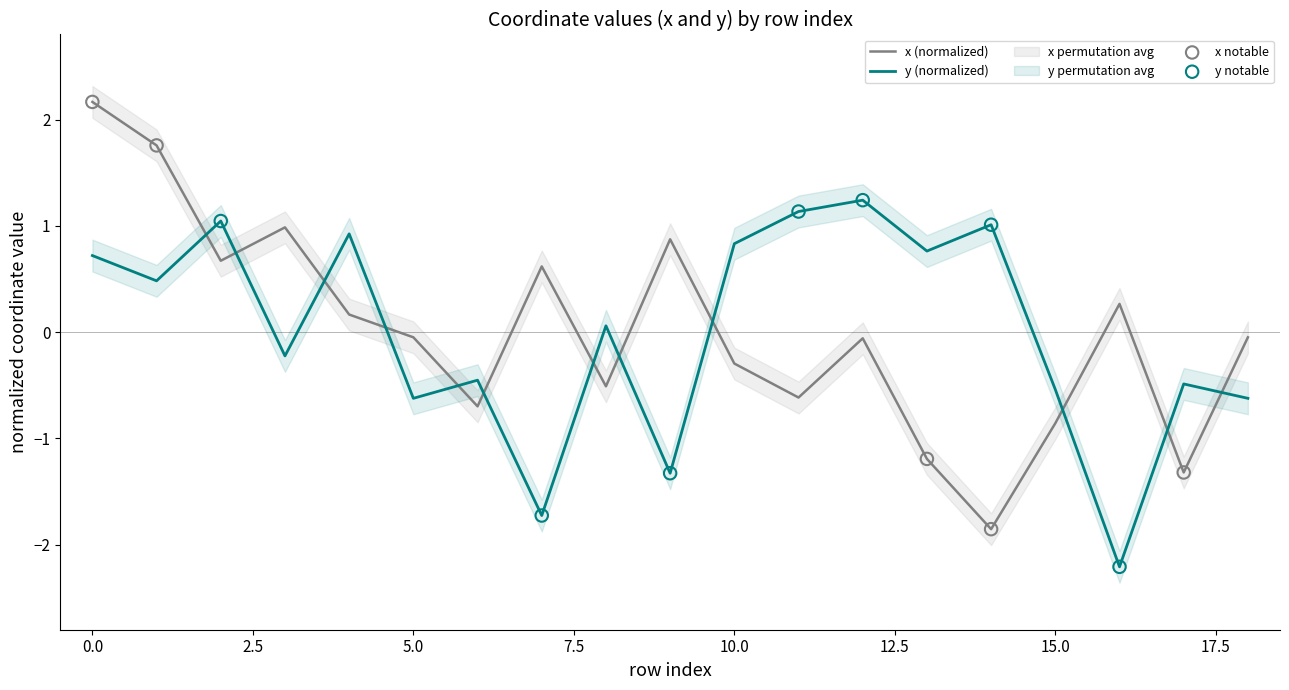

At how many categories does at least one series exceed 0?

14